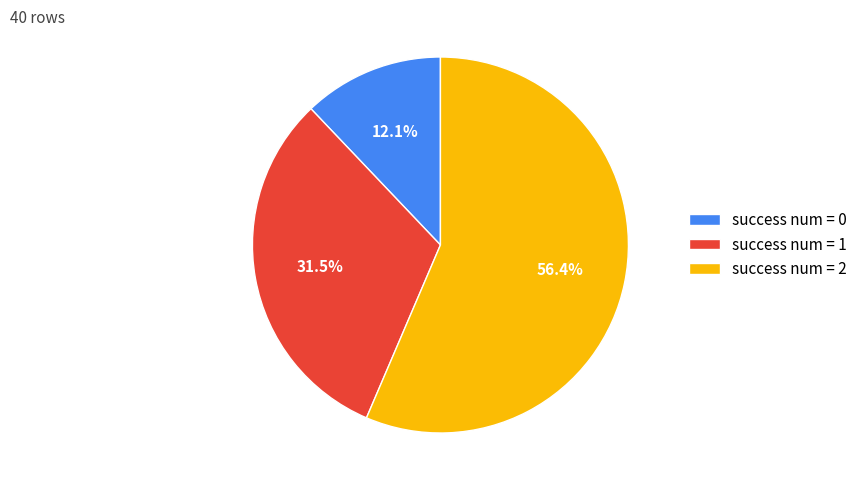

Is success num = 2 the majority of the pie?

Yes